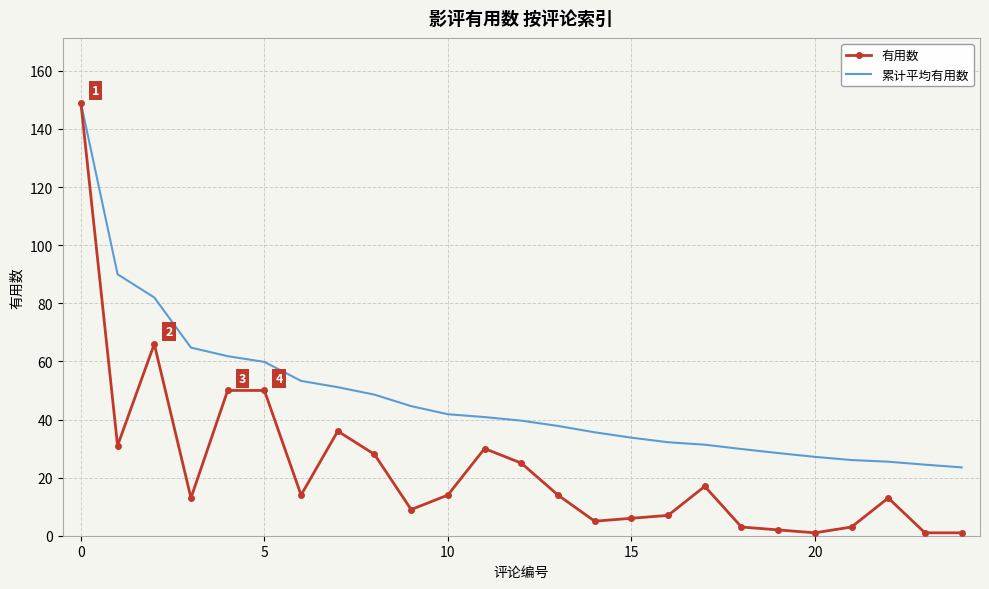

Which series has the largest range (max minus min)?

有用数